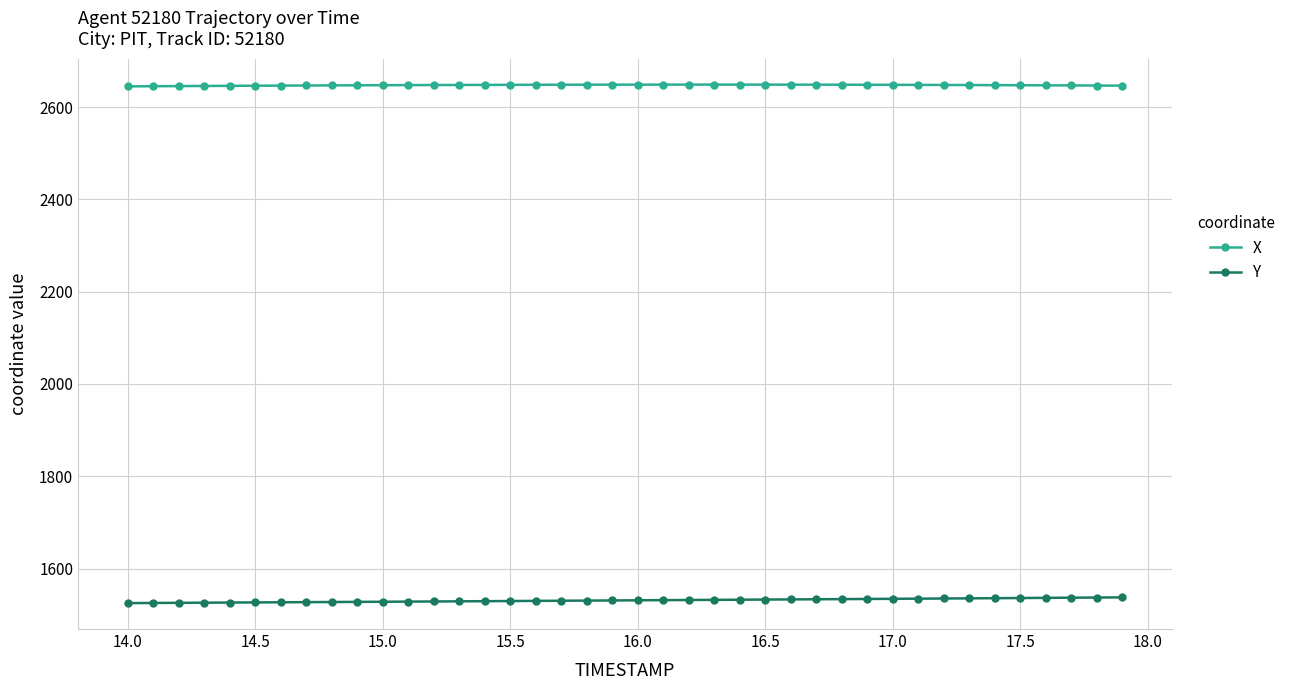

At how many categories does at least one series exceed 2605?

40